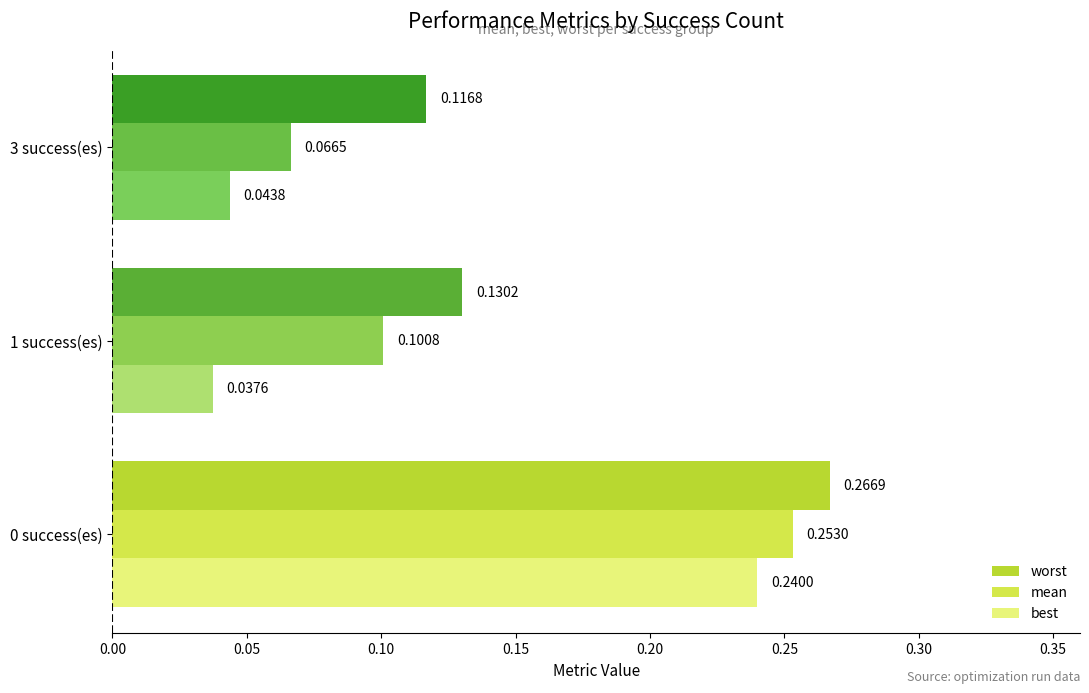

How many data points does each series have?

3